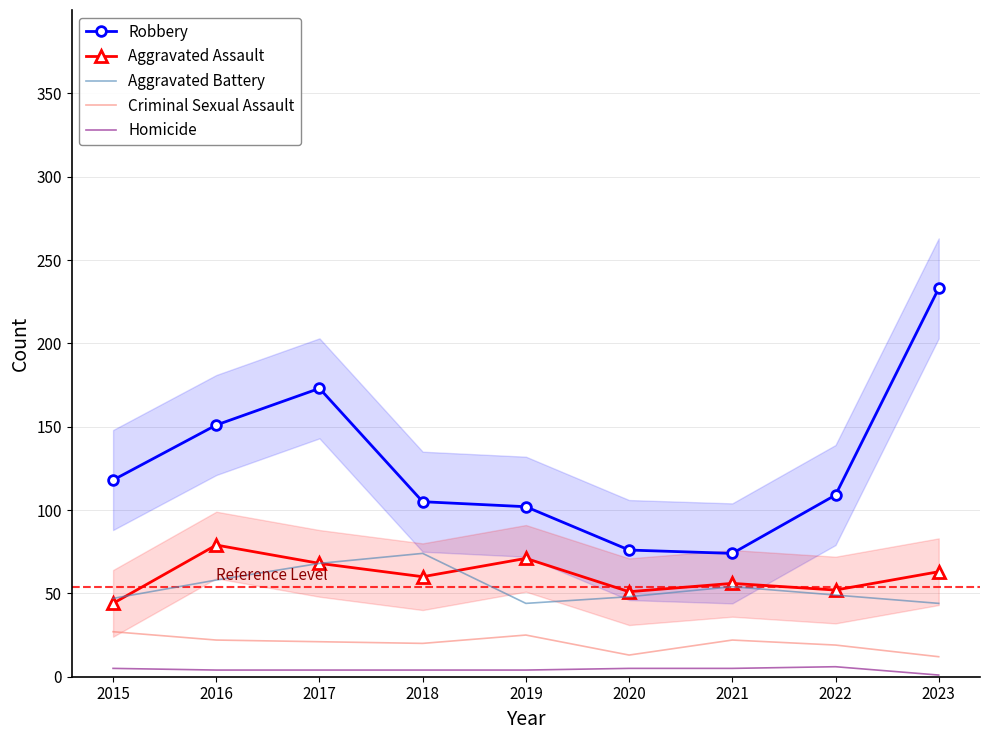

Between 2018 and 2020, which is larger?

2018